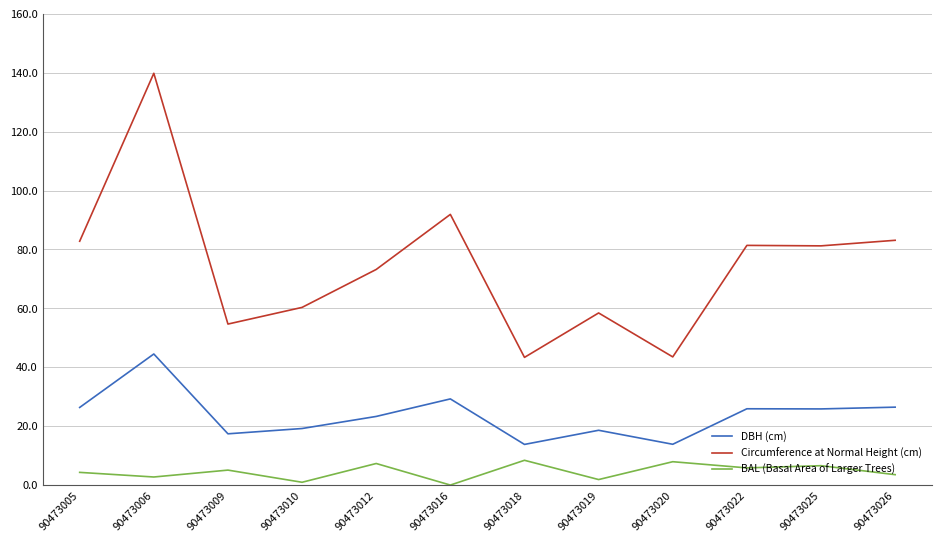

What is the difference between the maximum and minimum values in the DBH (cm) series?

30.7